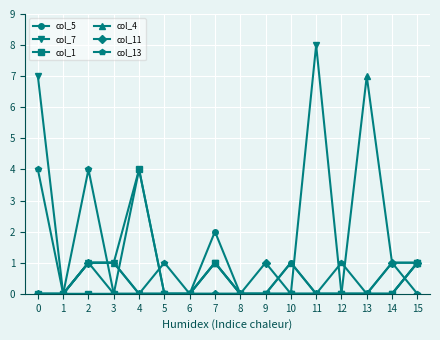

What is the spread (max minus min) of values at 2?

4